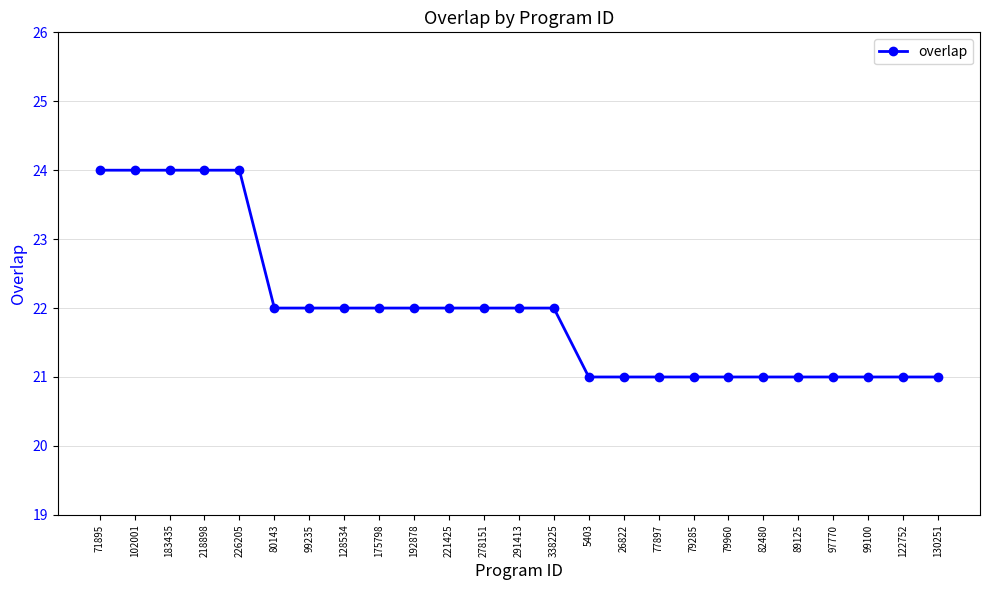

Read the value at 183435.

24